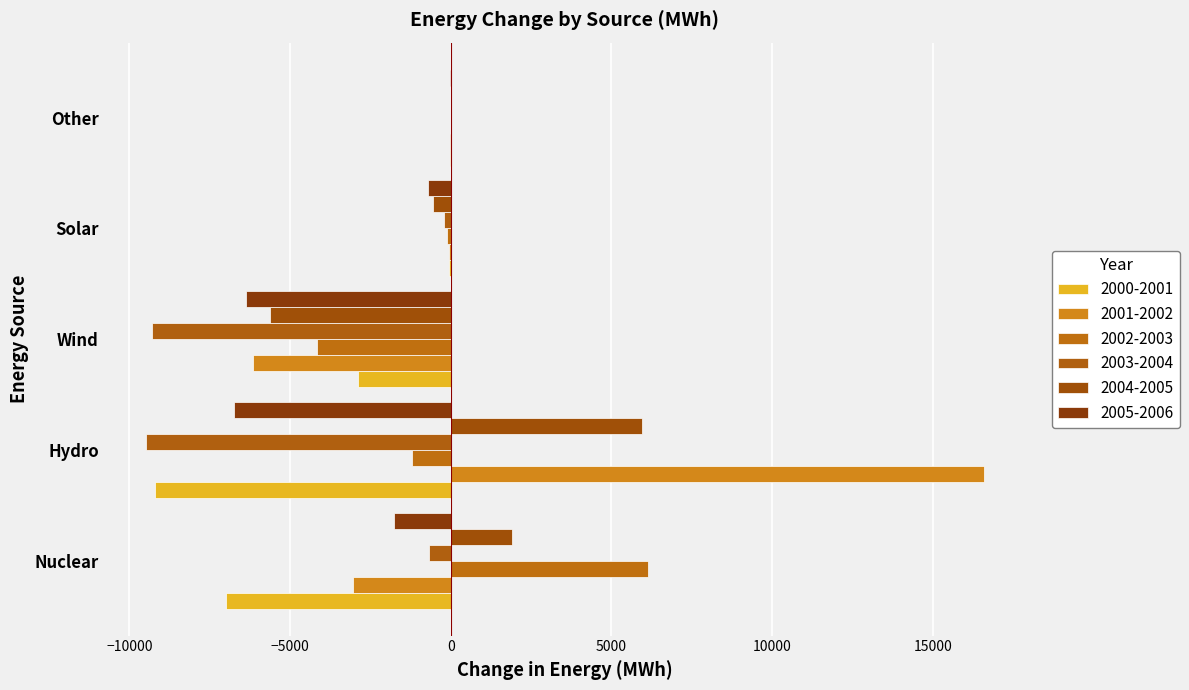

At which category is the sum across all series the highest?

Other